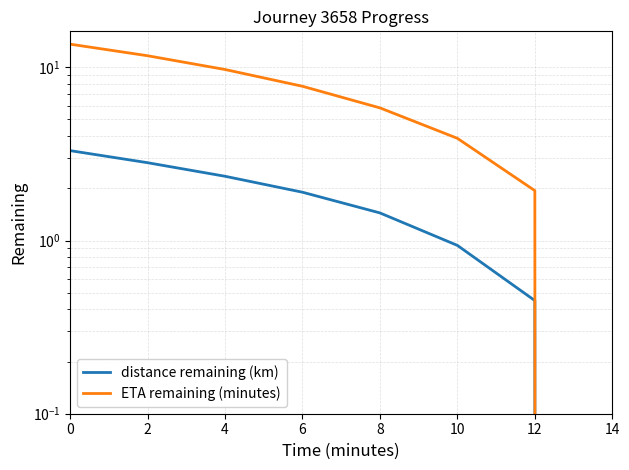

How many lines are shown in the chart?

2